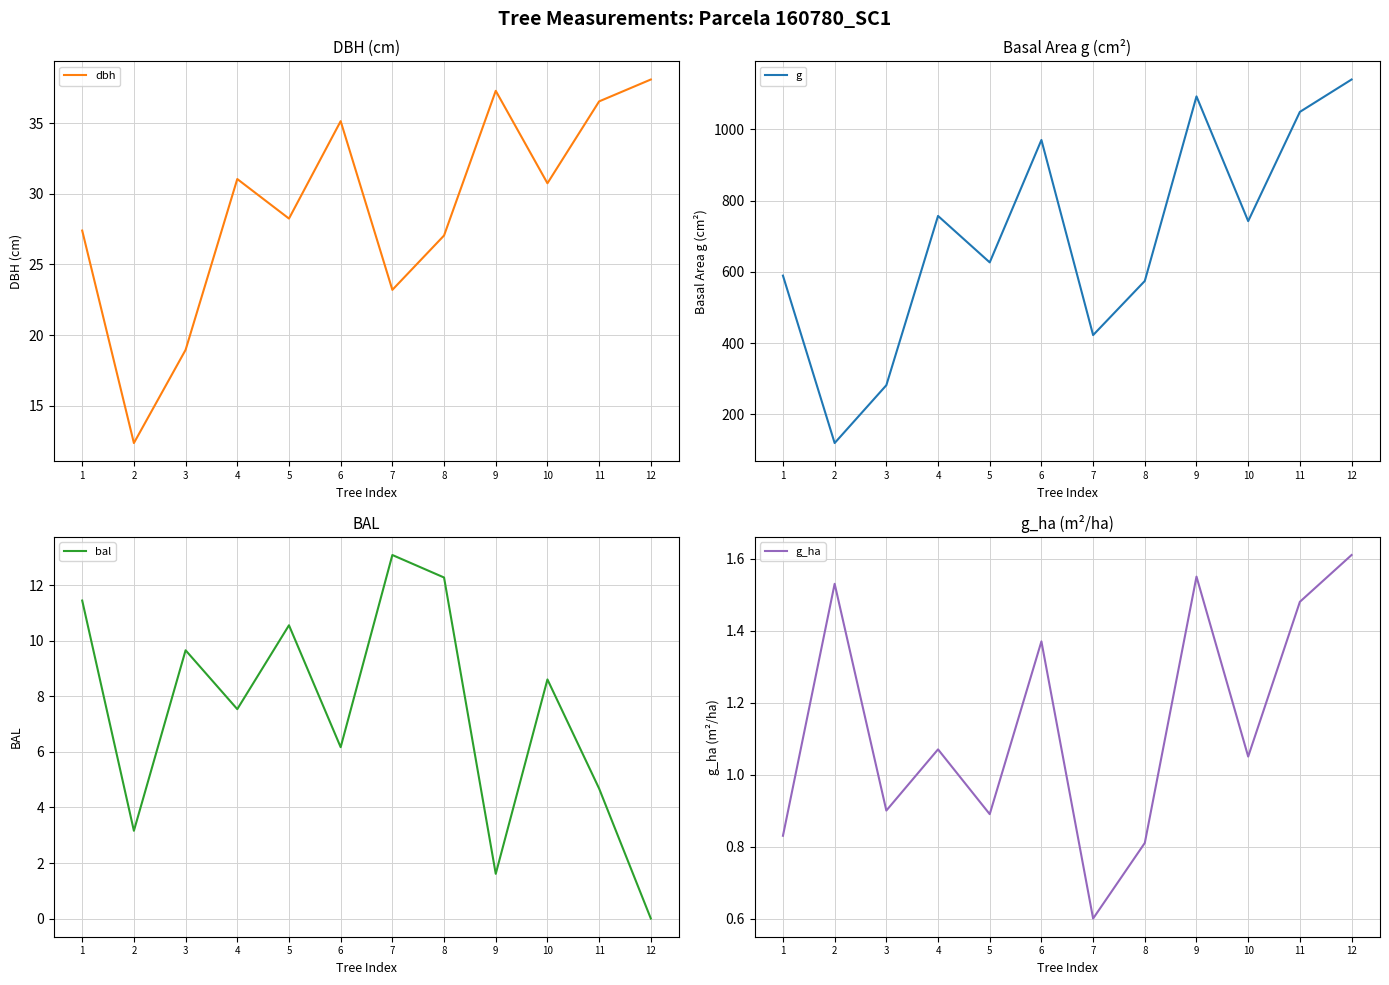

At 4, list the series in order from smallest to largest.

g_ha, bal, dbh, g